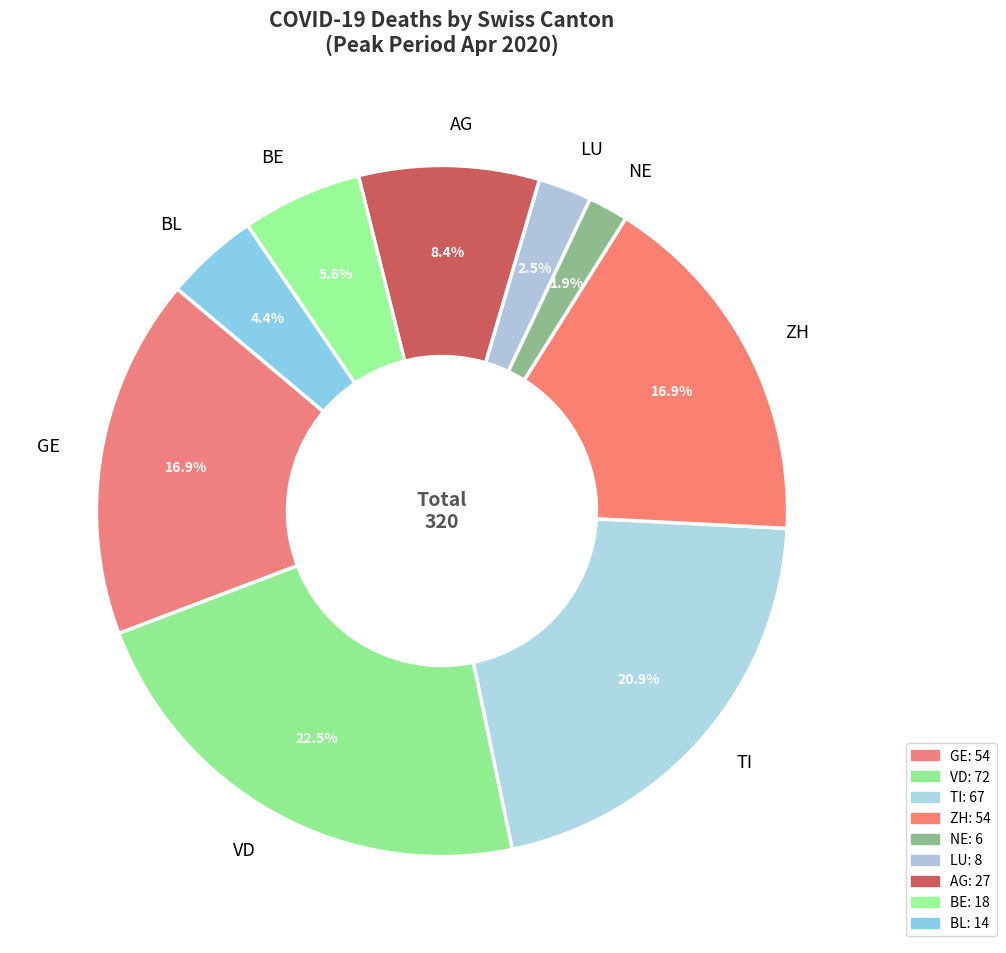

Do AG and BE together represent more than half of the pie?

No